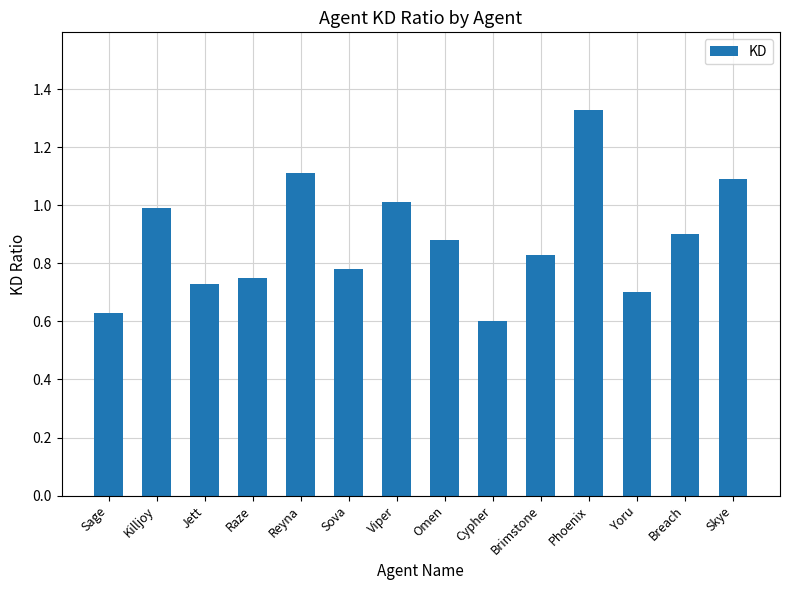

Which label corresponds to the largest value in the chart?

Phoenix